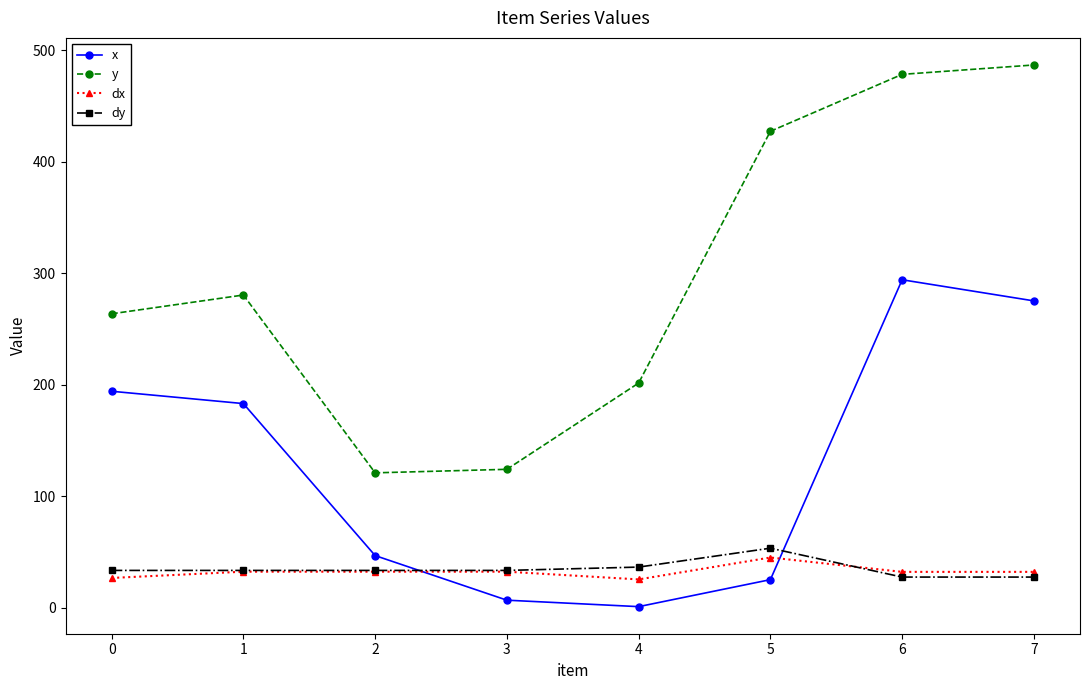

Which series has the largest total across all categories?

y